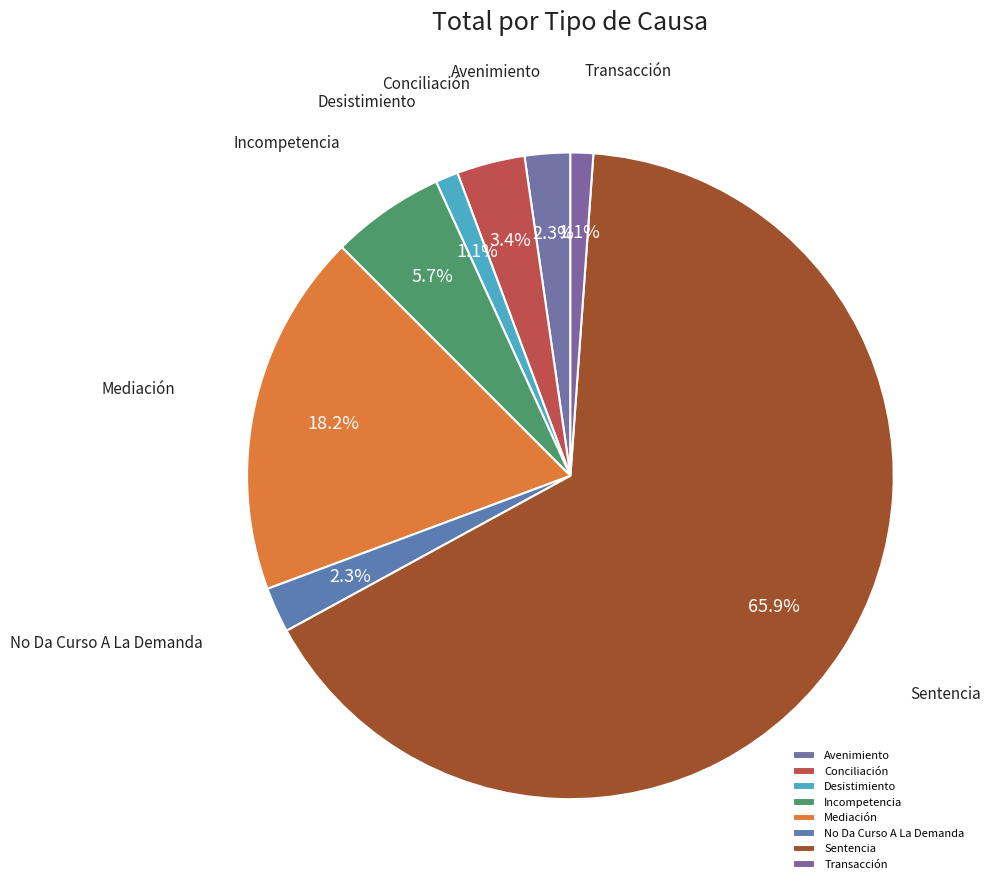

What is the largest slice in the pie chart?

Sentencia